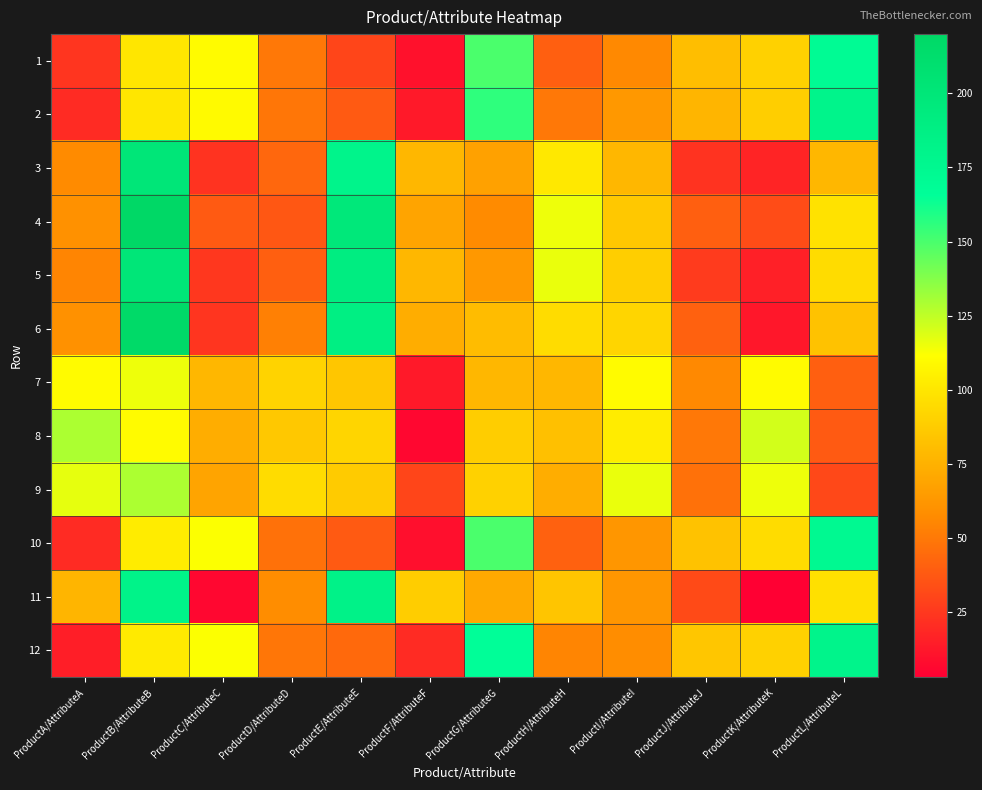

What is the greatest value displayed?

220